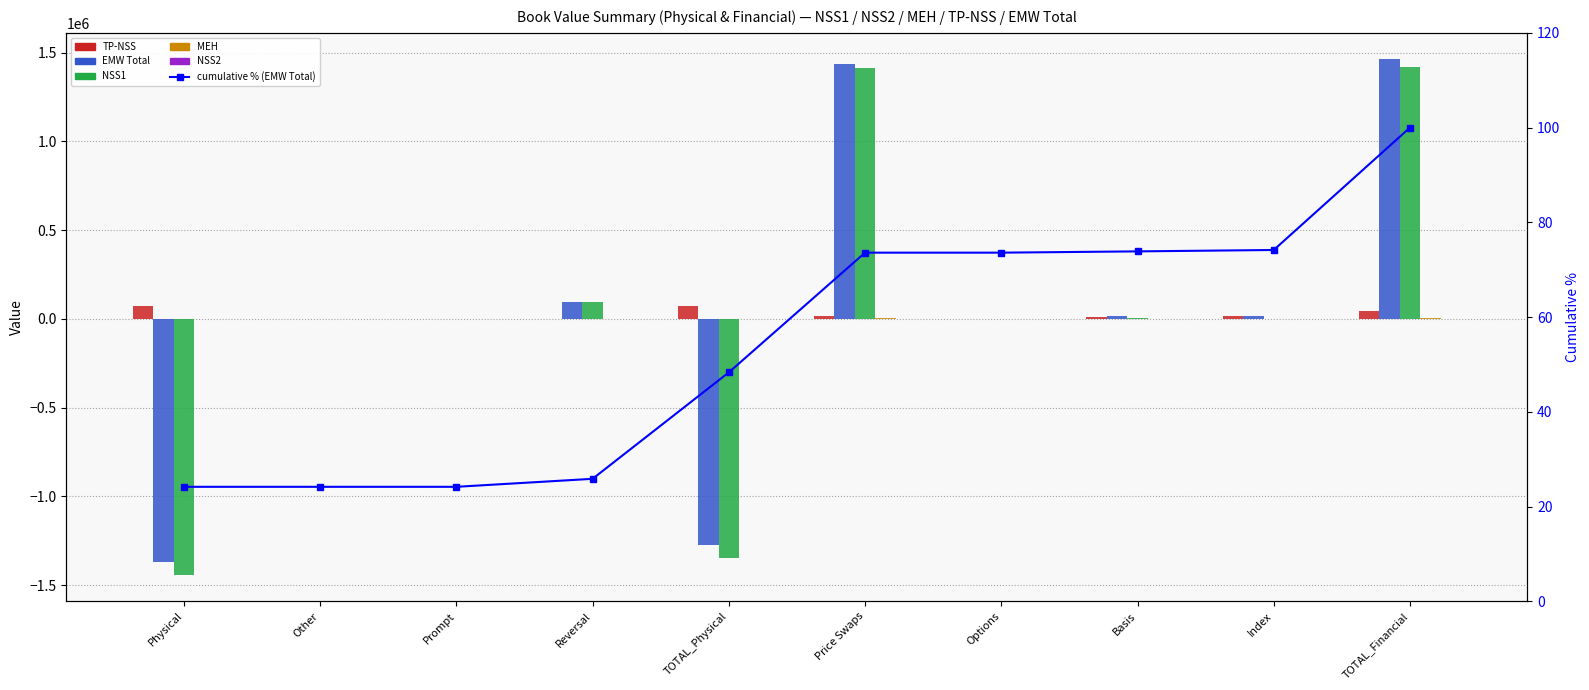

Reading left to right, extract all data points from this chart.

TP-NSS: Physical=74895.6	Other=0.0	Prompt=0.0	Reversal=-1309.0	TOTAL_Physical=73586.6	Price Swaps=14022.8	Options=0.0	Basis=12017.4	Index=16414.9	TOTAL_Financial=42455.2
EMW Total: Physical=-1370936.7	Other=0.0	Prompt=0.0	Reversal=95793.0	TOTAL_Physical=-1275143.7	Price Swaps=1434274.8	Options=0.0	Basis=15368.0	Index=16653.6	TOTAL_Financial=1466296.4
NSS1: Physical=-1445832.3	Other=0.0	Prompt=0.0	Reversal=97102.0	TOTAL_Physical=-1348730.3	Price Swaps=1416421.7	Options=0.0	Basis=3350.5	Index=238.7	TOTAL_Financial=1420010.9
MEH: Physical=0.0	Other=0.0	Prompt=0.0	Reversal=0.0	TOTAL_Physical=0.0	Price Swaps=3830.3	Options=0.0	Basis=0.0	Index=0.0	TOTAL_Financial=3830.3
NSS2: Physical=0.0	Other=0.0	Prompt=0.0	Reversal=0.0	TOTAL_Physical=0.0	Price Swaps=0.0	Options=0.0	Basis=0.0	Index=0.0	TOTAL_Financial=0.0
cumulative % (EMW Total): Physical=24.2	Other=24.2	Prompt=24.2	Reversal=25.8	TOTAL_Physical=48.3	Price Swaps=73.6	Options=73.6	Basis=73.9	Index=74.2	TOTAL_Financial=100.0